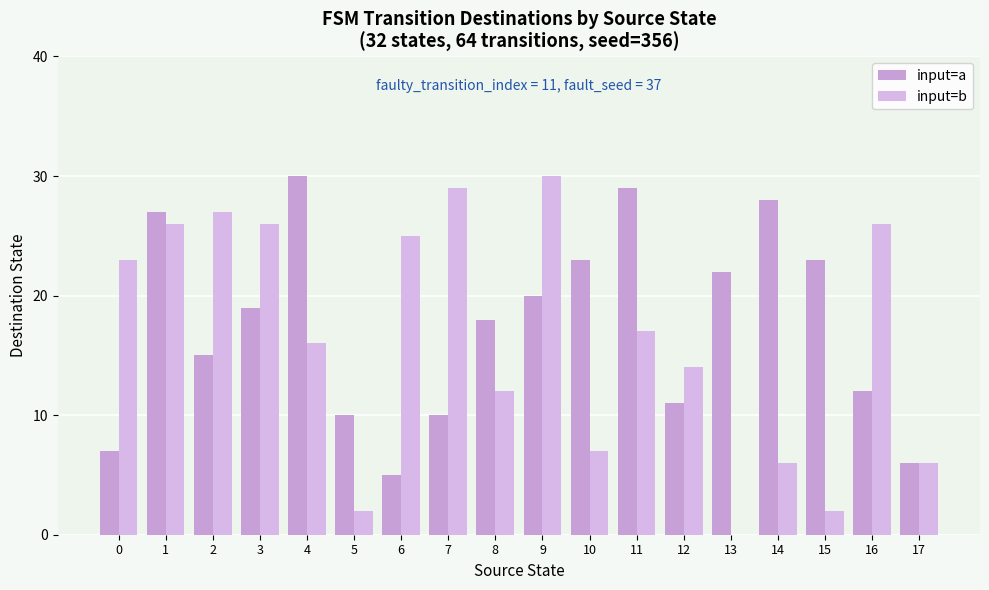

Which series has the largest total across all categories?

input=a